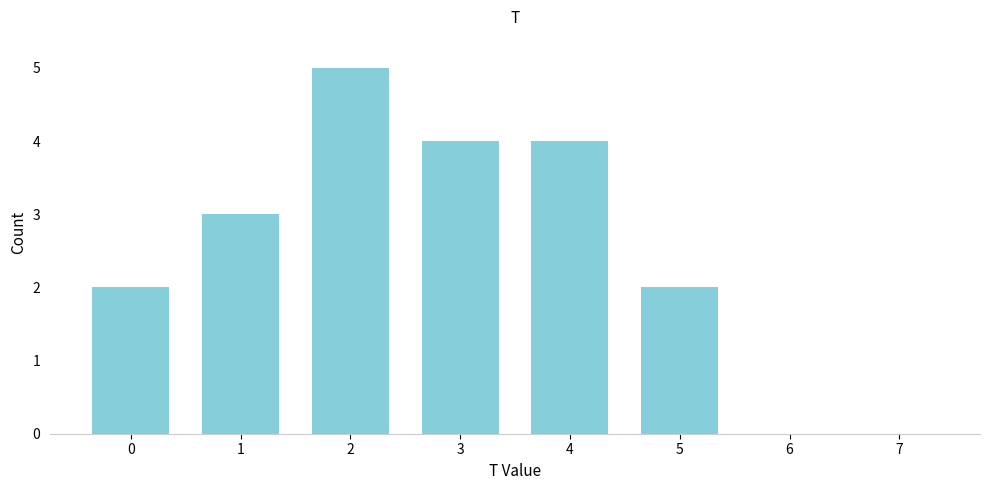

Reading left to right, transcribe this chart: for each bar, give the range it covers on the x-axis and its height. The values are not printed on the chart, so give them approximately, as read against the axis.

-0.5 to 0.5: 2
0.5 to 1.5: 3
1.5 to 2.5: 5
2.5 to 3.5: 4
3.5 to 4.5: 4
4.5 to 5.5: 2
5.5 to 6.5: 0
6.5 to 7.5: 0